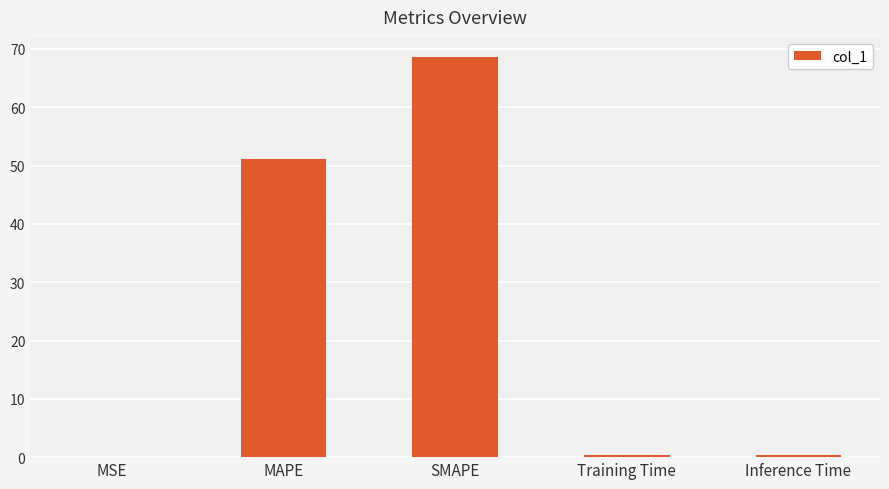

What is the maximum value shown in the chart?

68.6